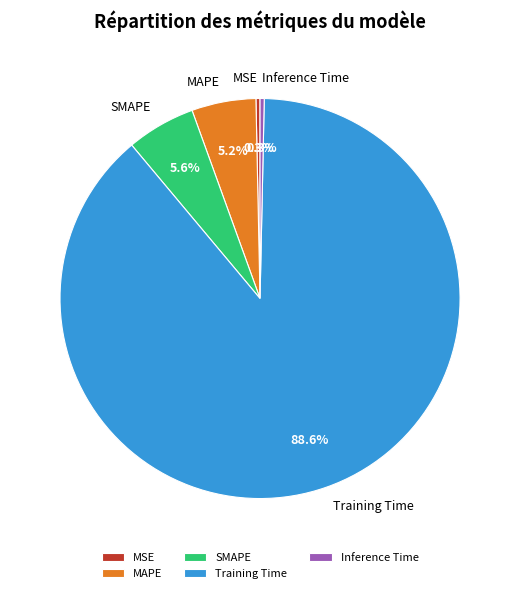

What is the largest slice in the pie chart?

Training Time